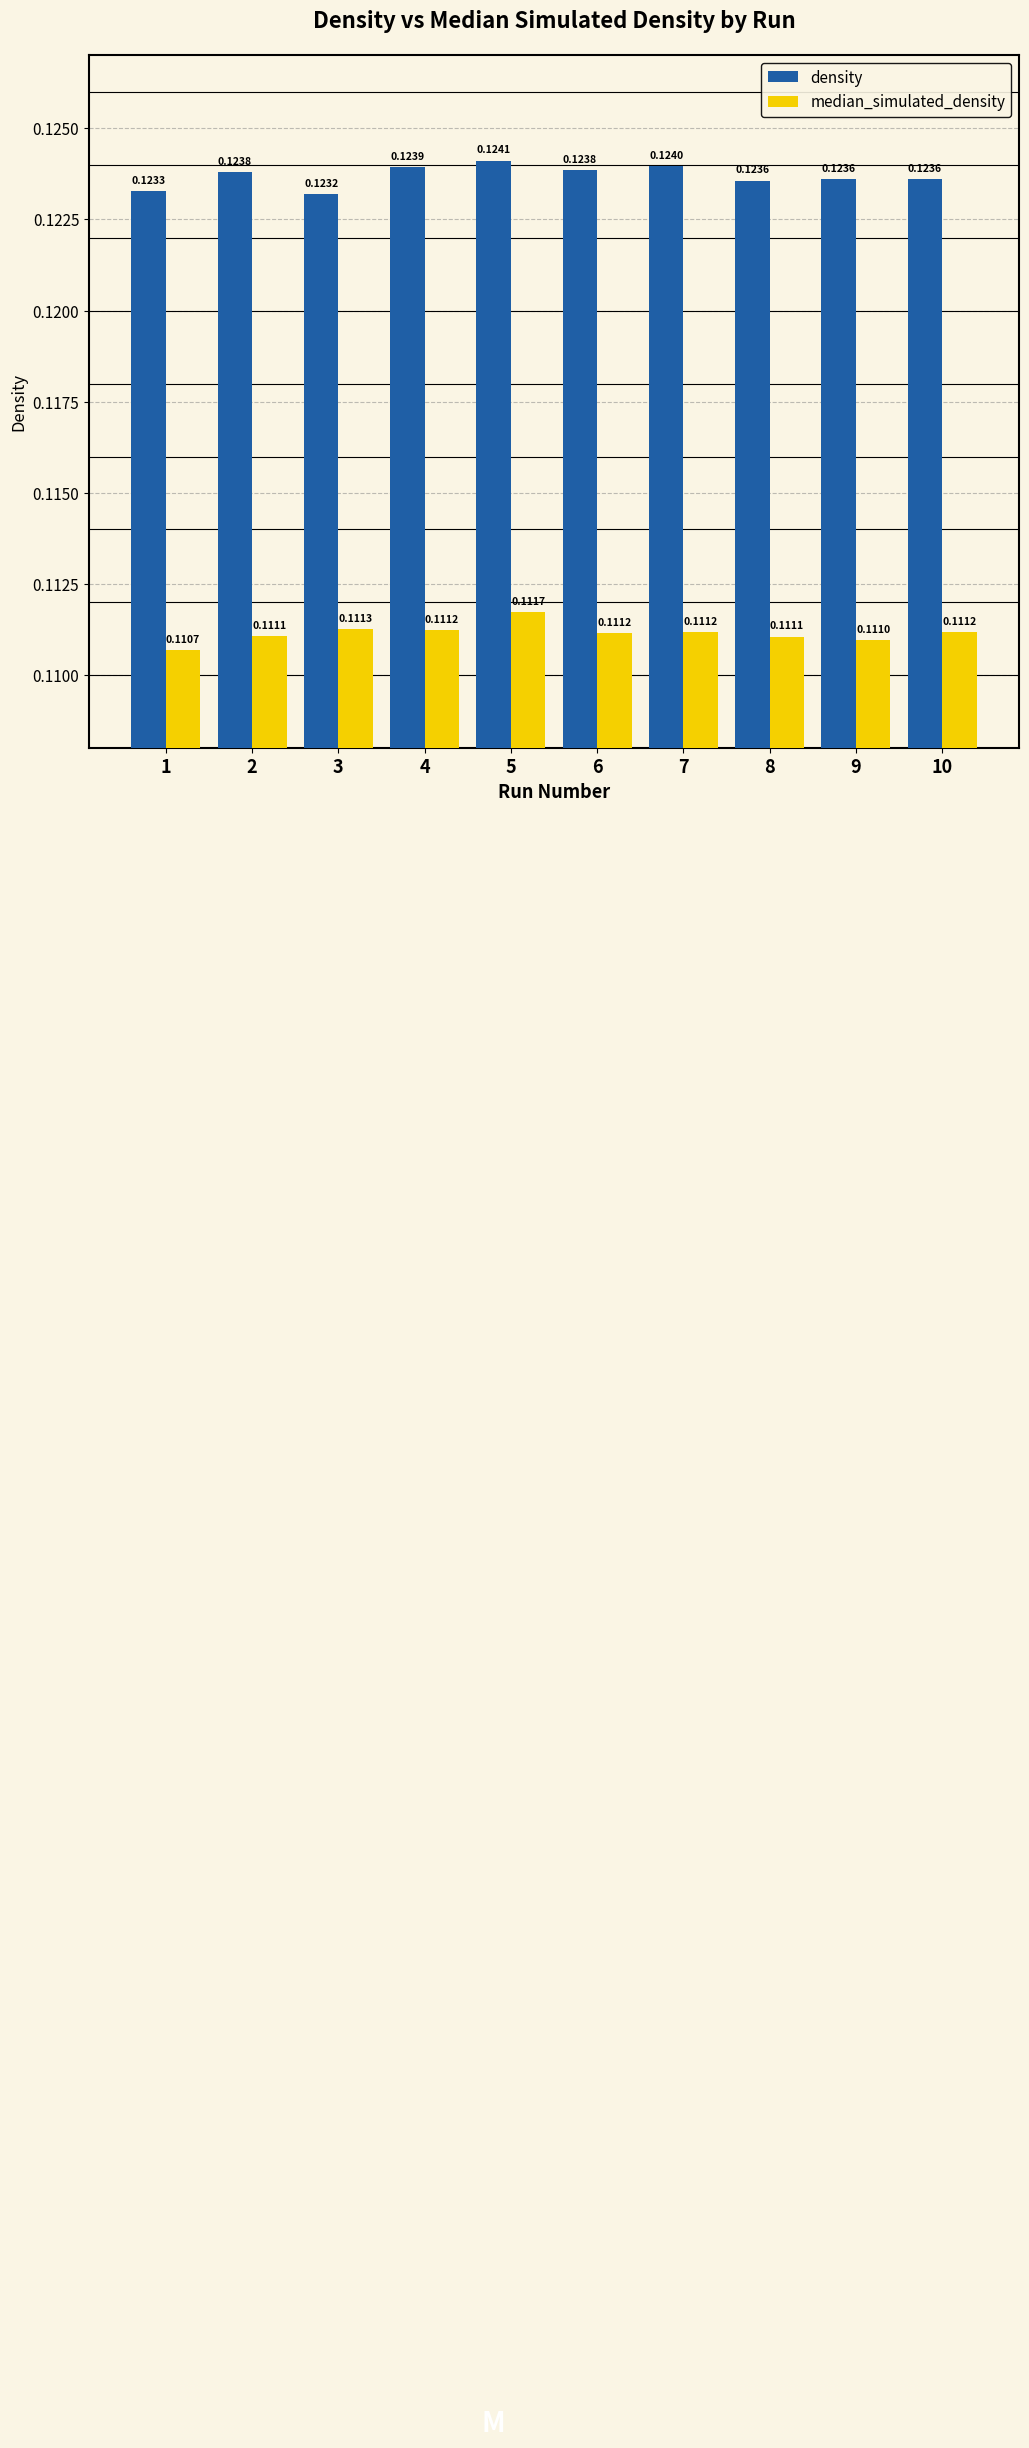

What is the sum of all density values?

1.2